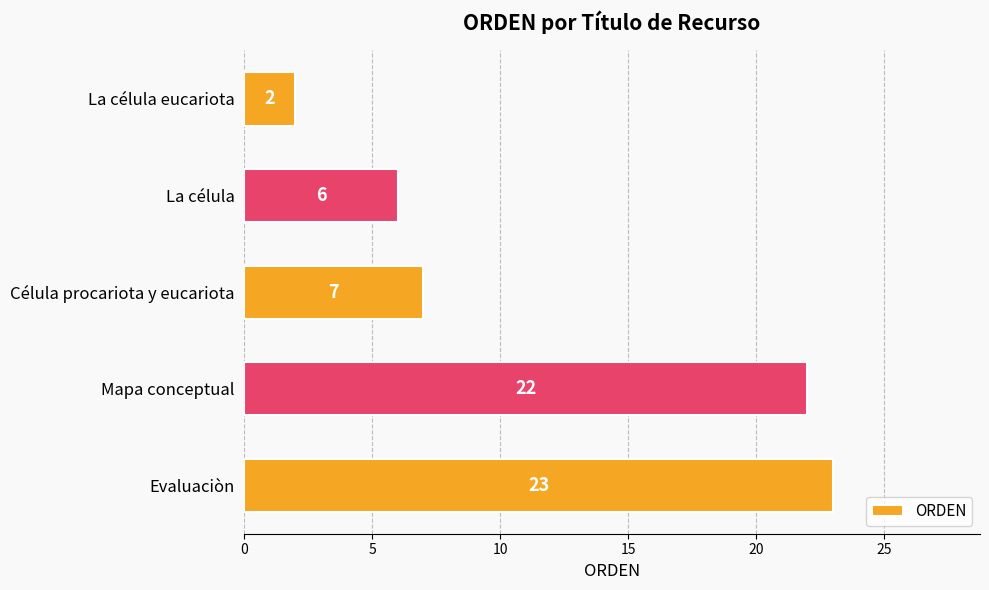

List the labels in order of value, smallest first.

La célula eucariota, La célula, Célula procariota y eucariota, Mapa conceptual, Evaluaciòn